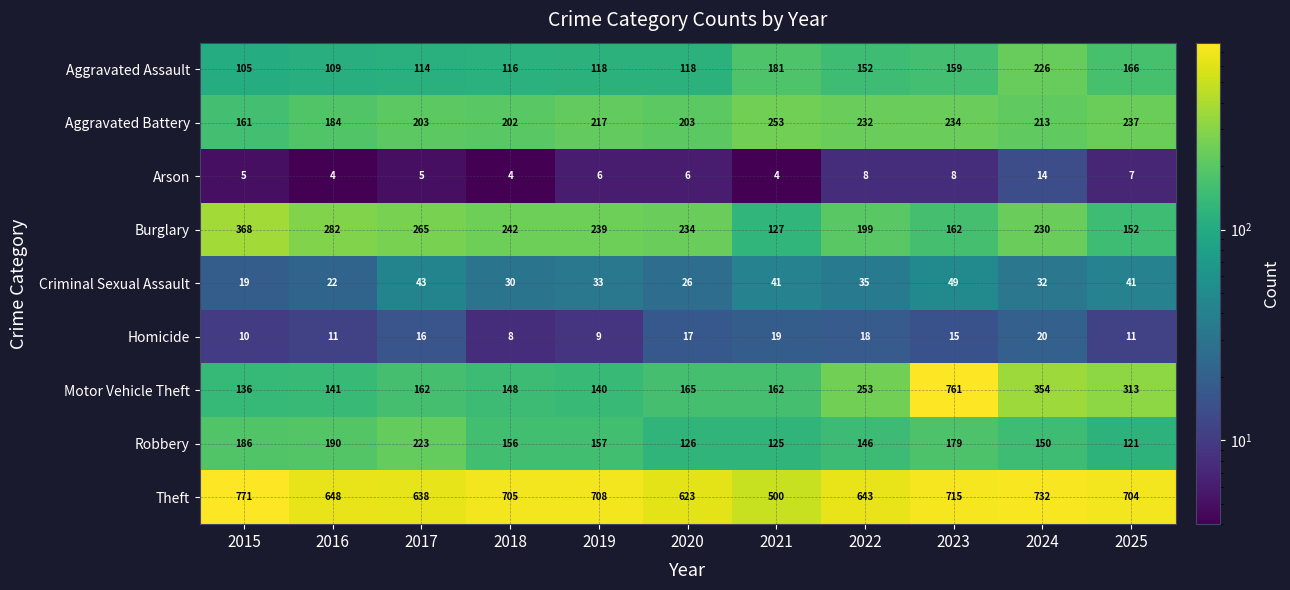

How many data points does each series have?

11